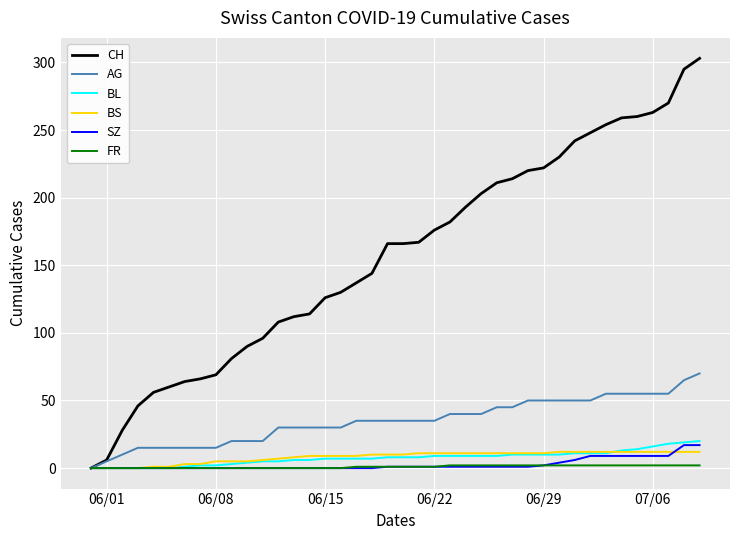

How many categories are shown in the chart?

40